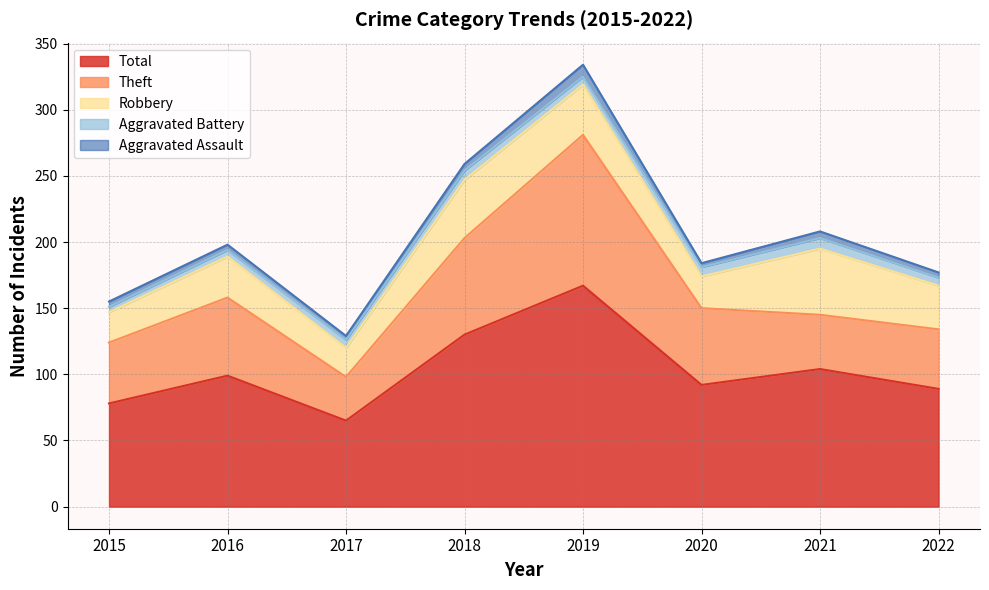

Which series has the widest spread of values?

Total